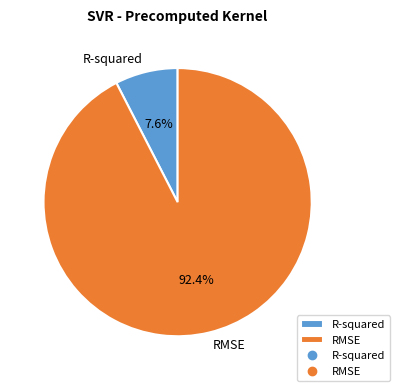

To the nearest percent, what is the difference between the RMSE and R-squared slice percentages?

85%